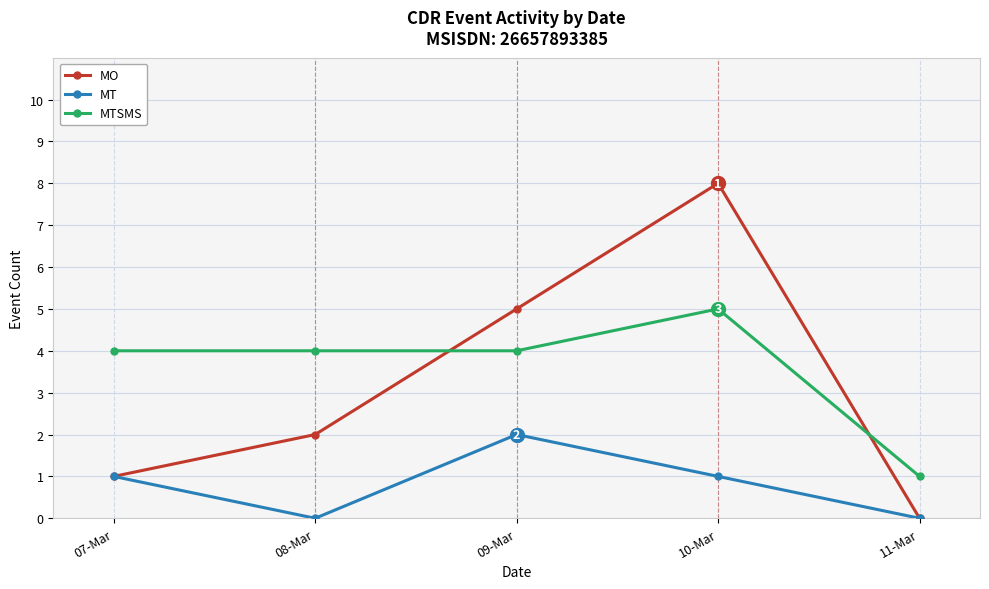

In MT, how many points are higher than both neighbors (excluding endpoints)?

1